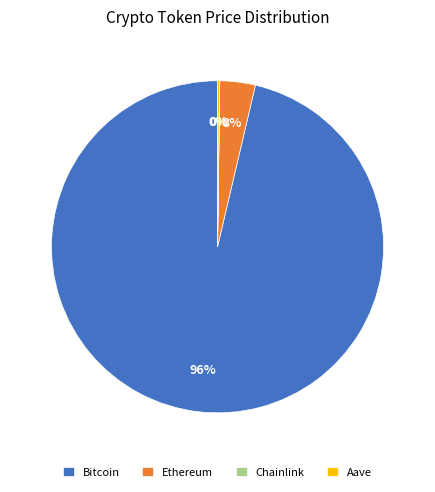

To the nearest percent, what is the average slice percentage?

25%